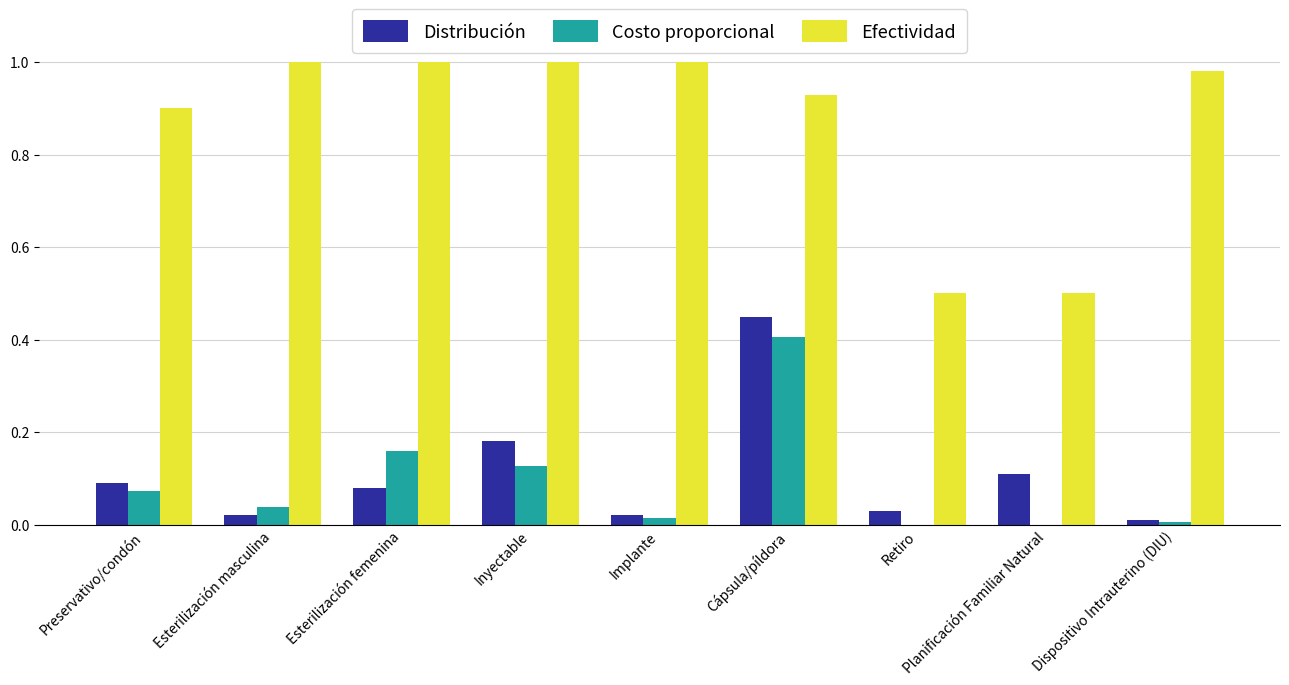

The Distribución series shows 0.0 at Planificación Familiar Natural. True or false?

False